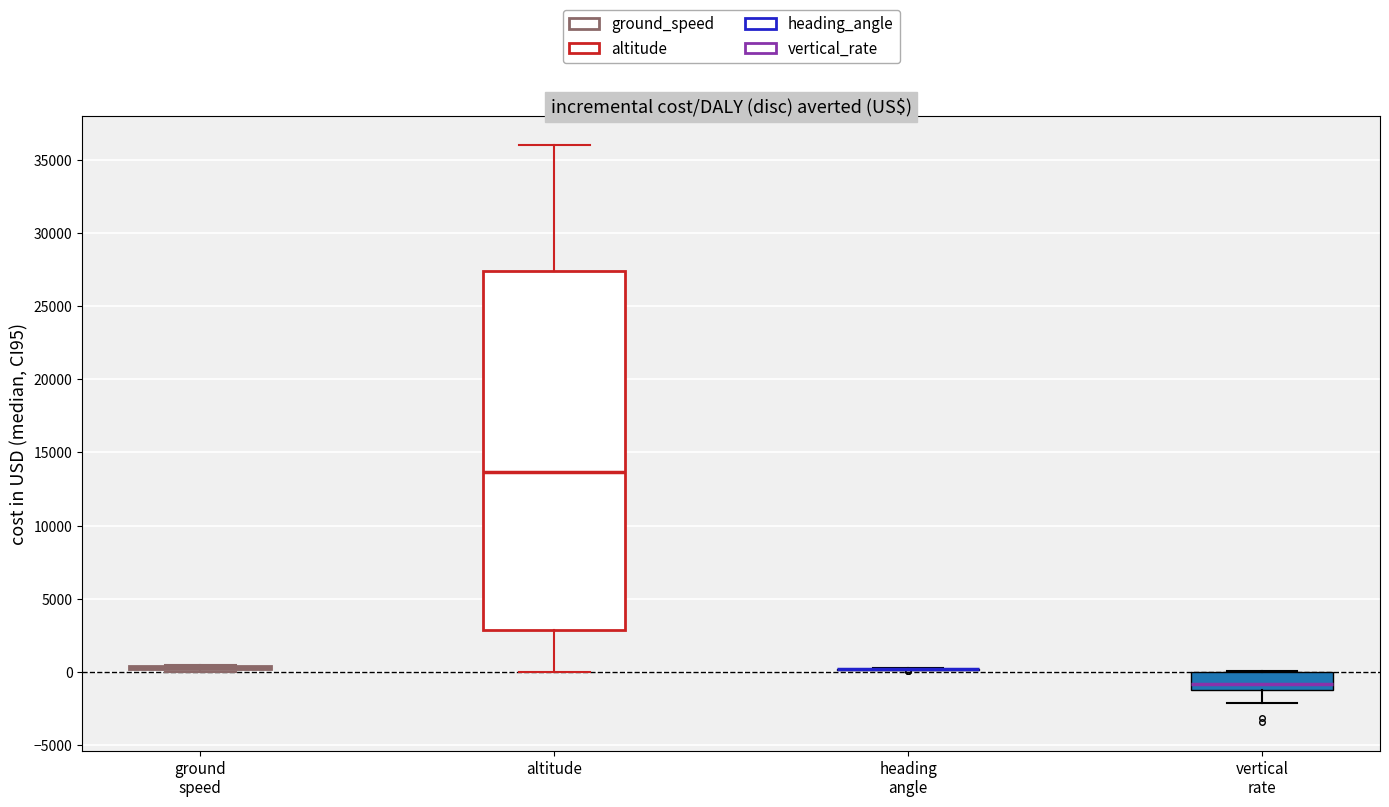

Comparing the boxes themselves (not the whiskers), which one is the tallest?

altitude